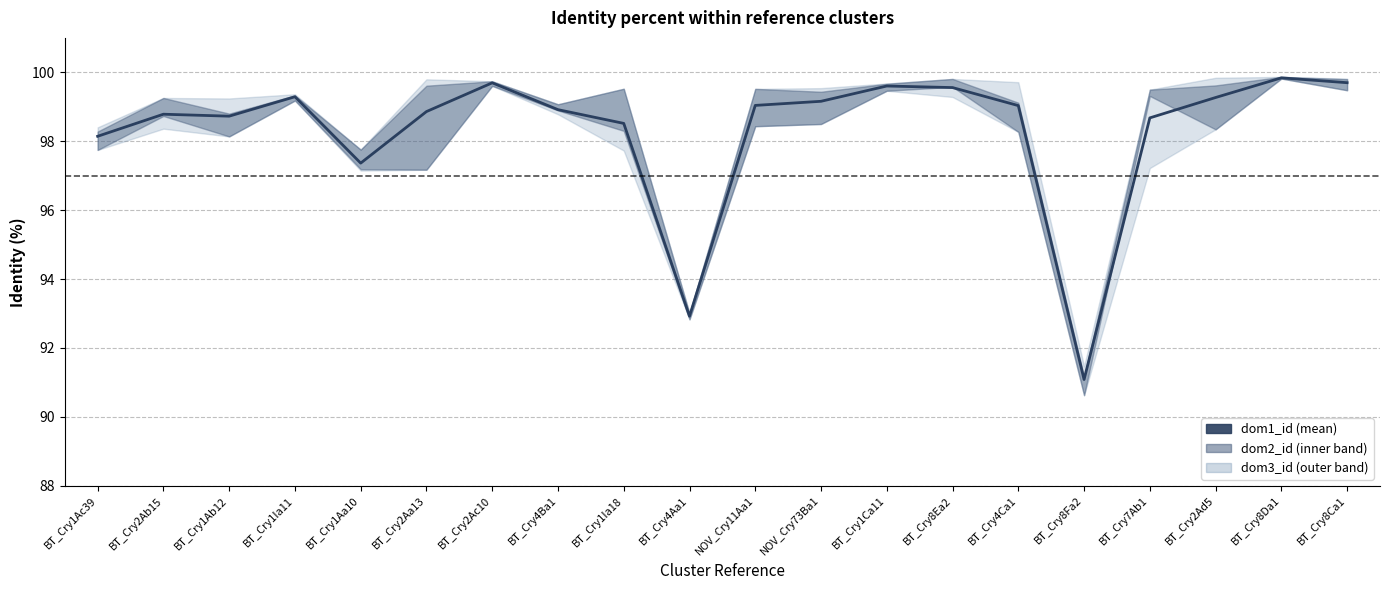

Approximately how many times larger is the value at BT_Cry8Da1 compared to BT_Cry7Ab1?

1.0